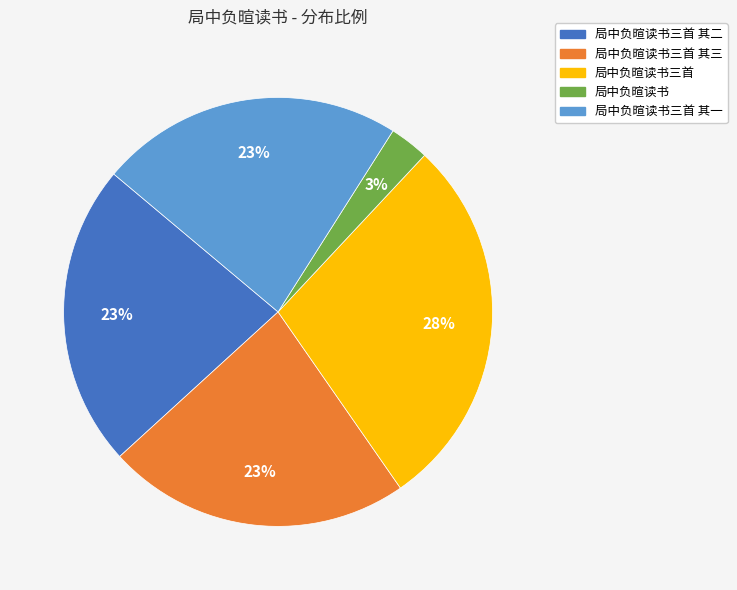

Does any single category account for the majority?

No